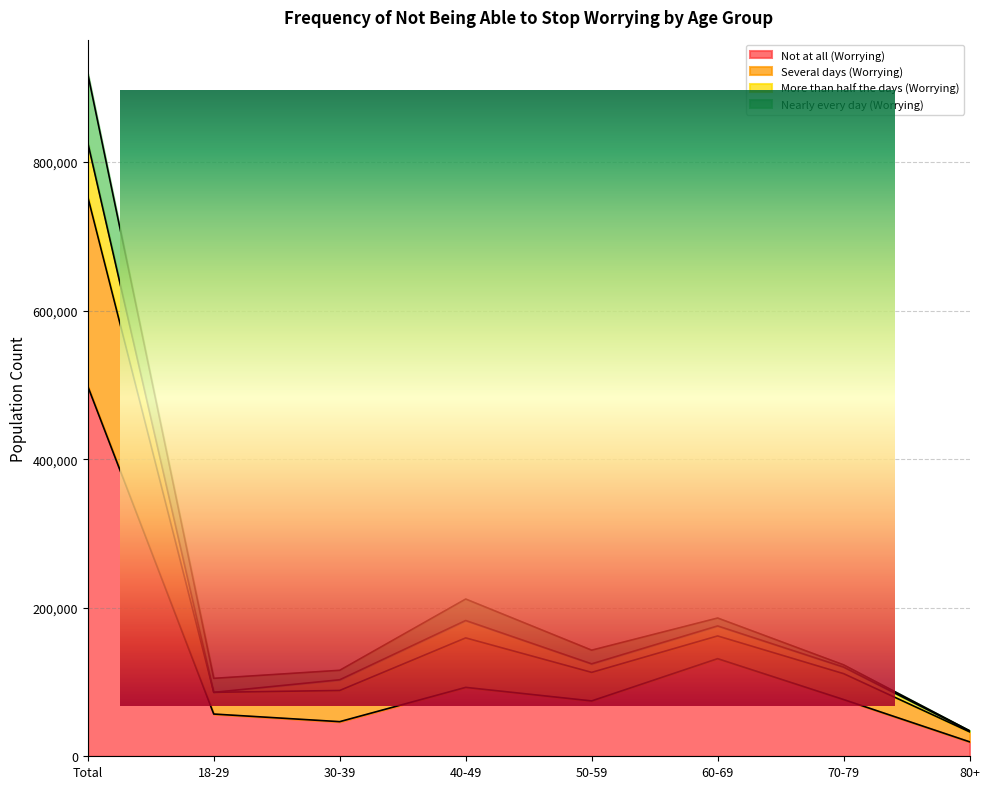

What is the maximum value for Not at all (Worrying)?

498059